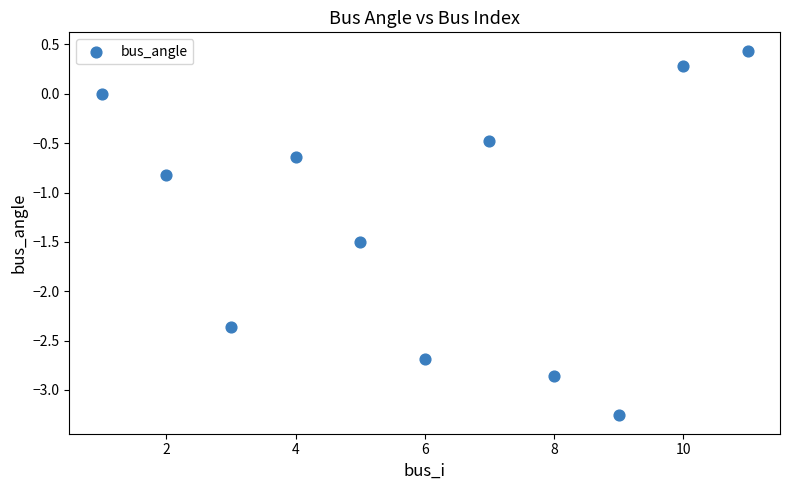

What Y value in the scatter plot is closest to -1?

-0.8